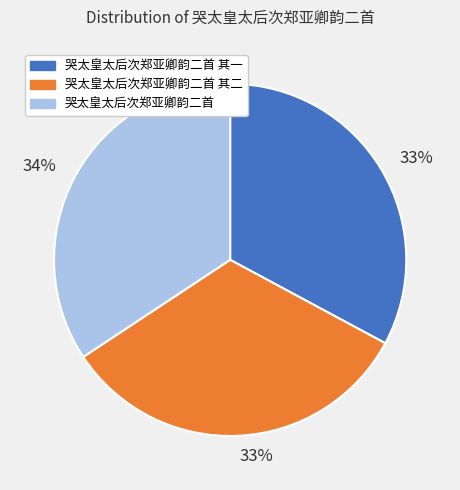

How many slices are in this pie chart?

3